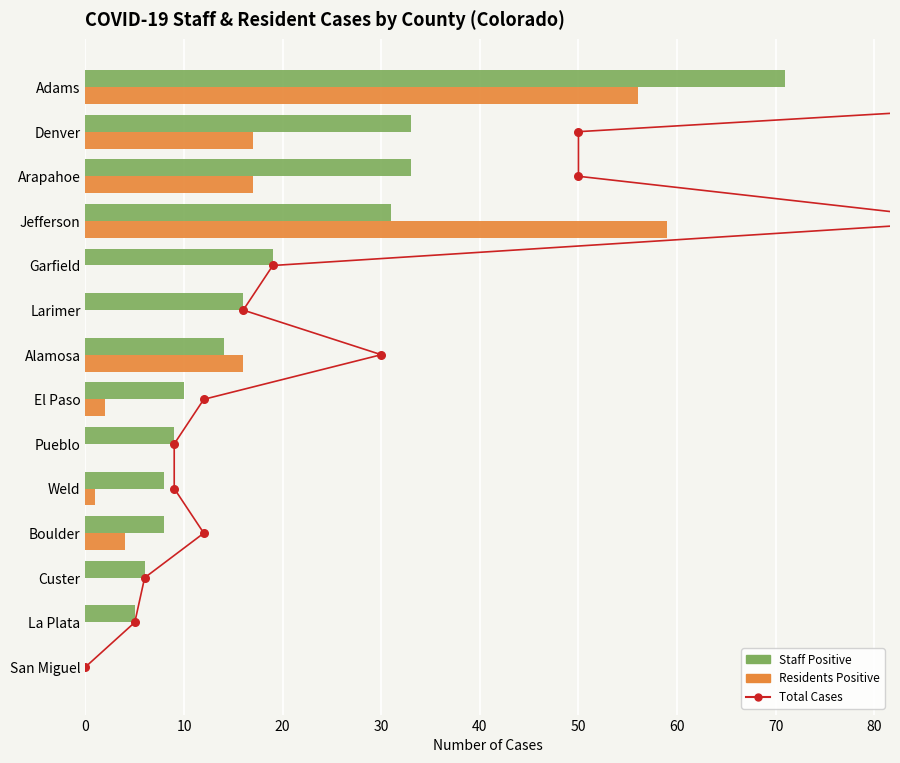

What are all the series names shown in the legend?

Total Cases, Staff Positive, Residents Positive